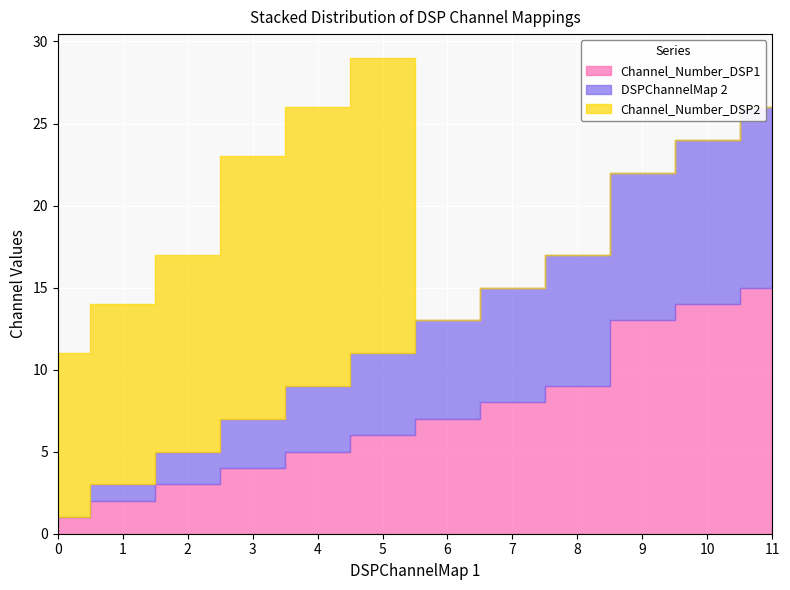

Is it true that DSPChannelMap 2 equals -7 at 0?

False